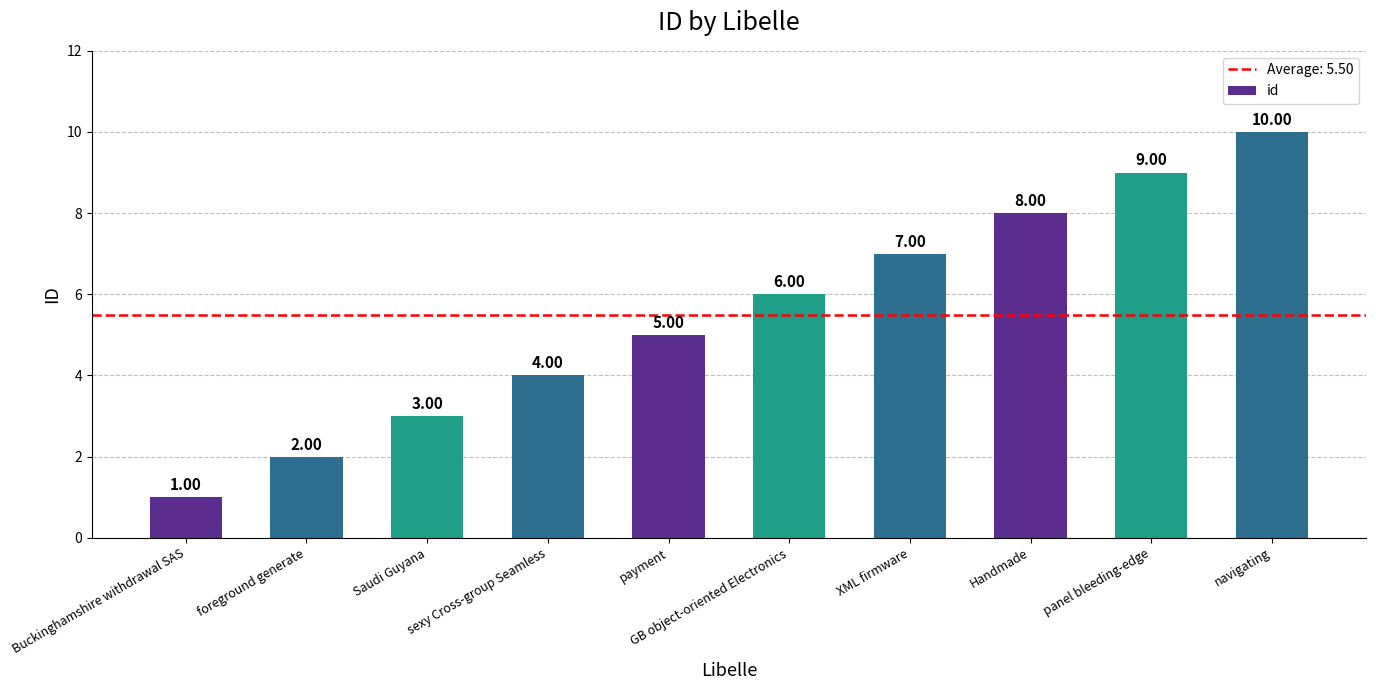

What is the label of the 8th bar from the right?

Saudi Guyana